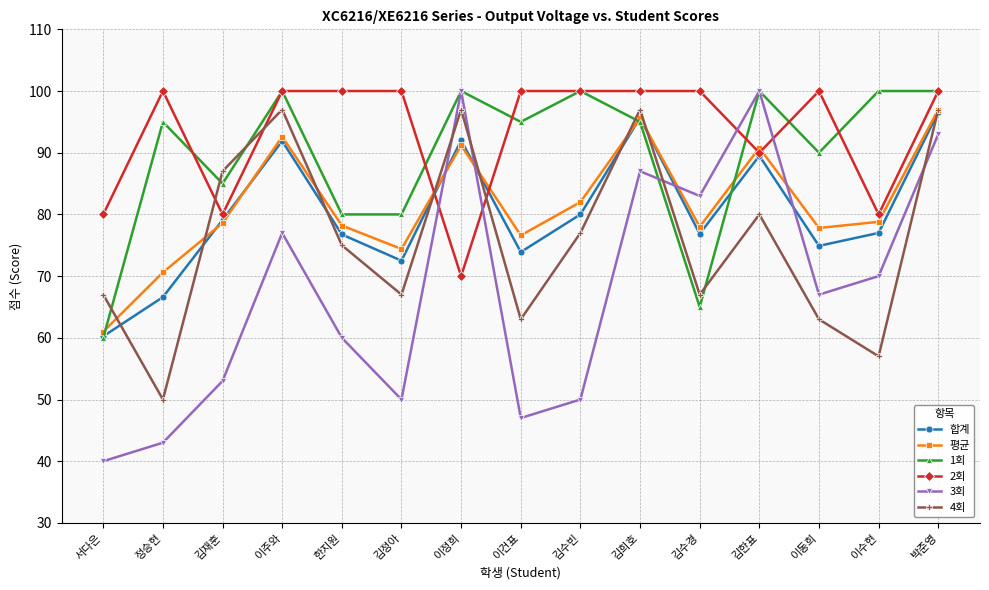

The value of 4회 at 이동희 is 111.0. True or false?

False